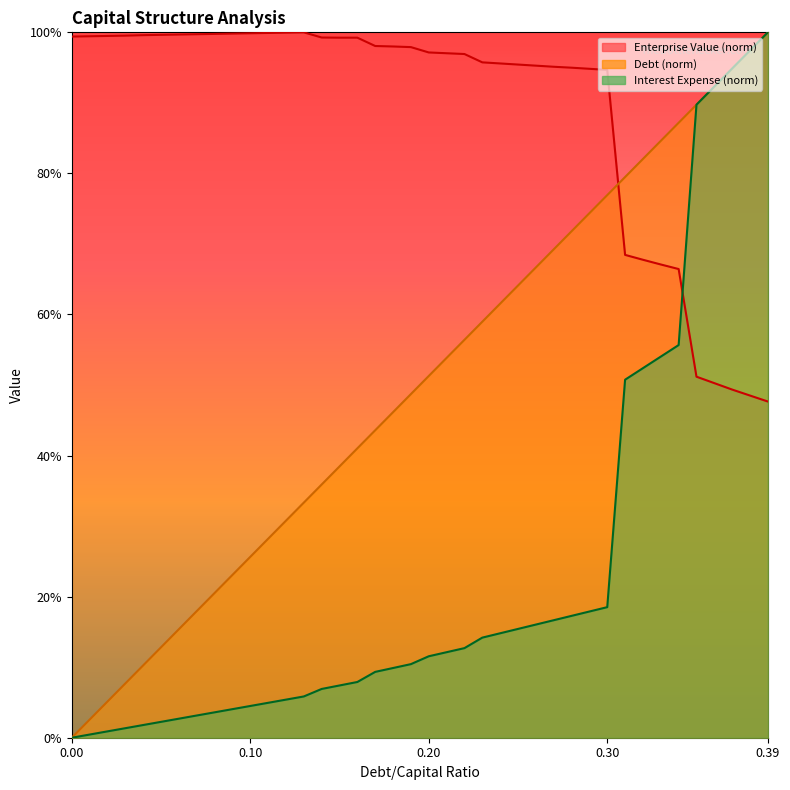

How many data points in interest_expense are less than 11?

20